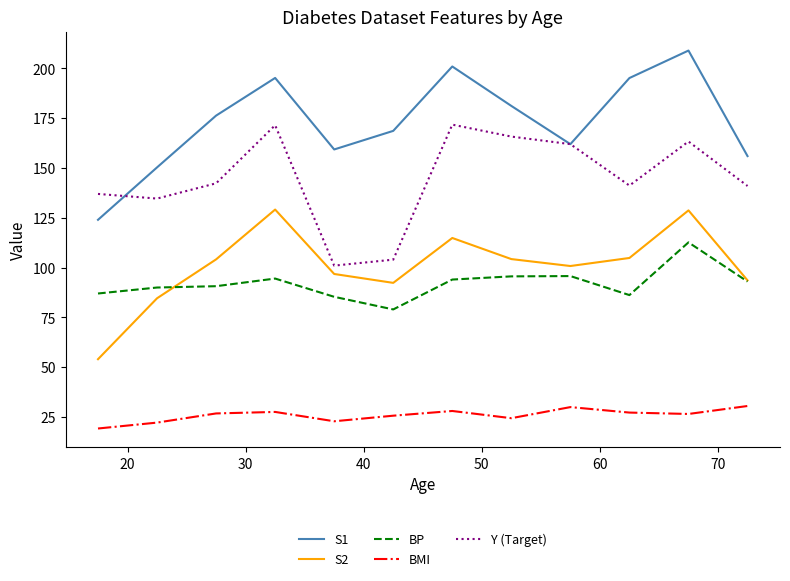

What is the highest value of the S2 series?

129.2